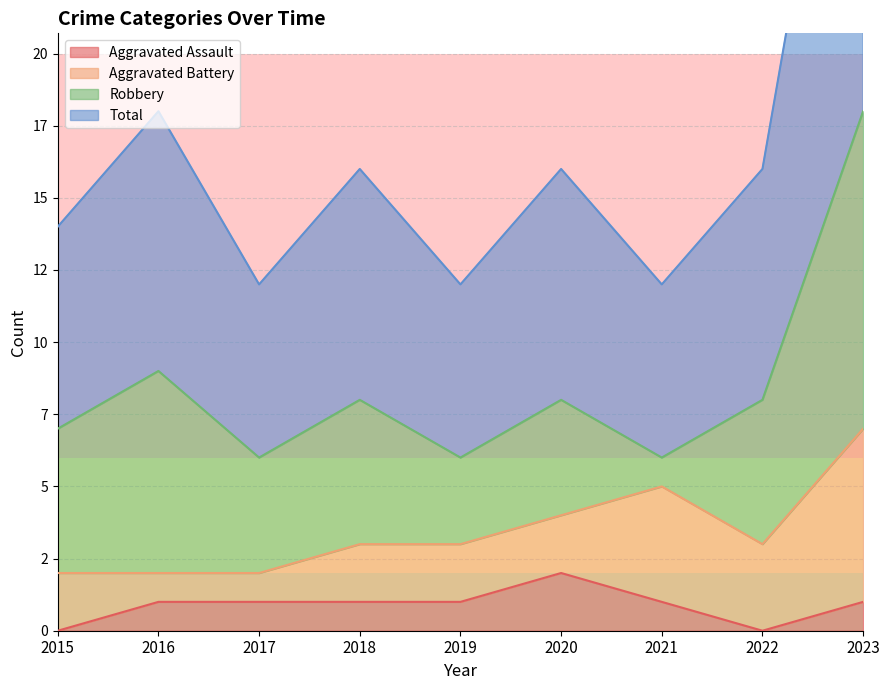

Is the value of Total at 2019 greater than the value of Aggravated Assault at 2022?

Yes